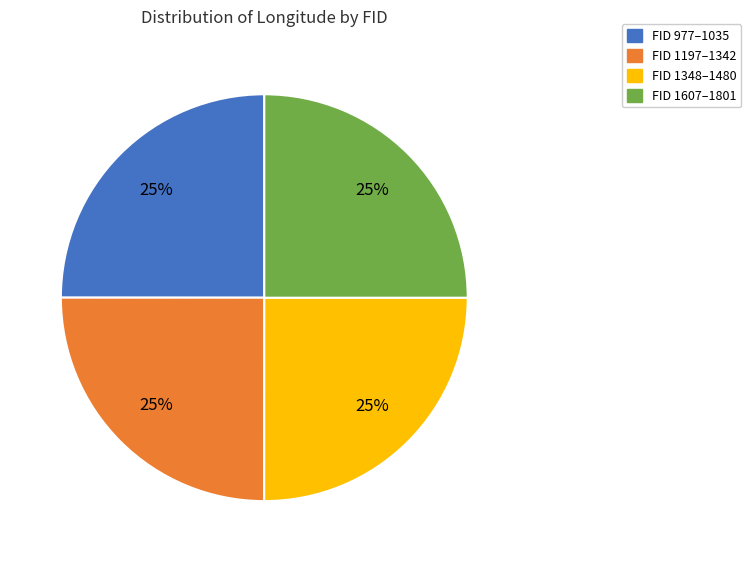

To the nearest percent, what is the average slice percentage?

25%